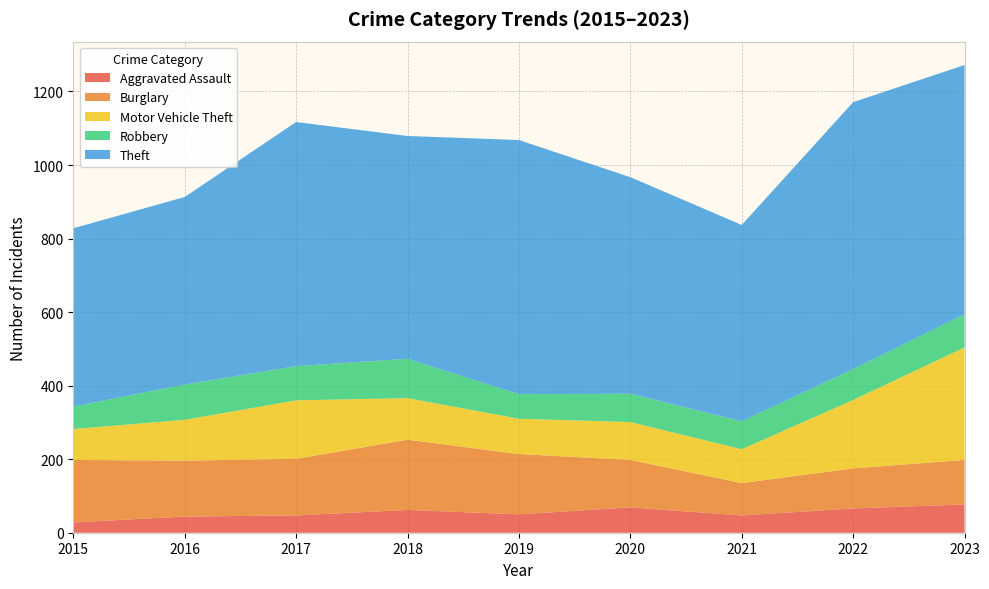

Reading right to left, what are all the values shown in this chart?

Aggravated Assault: 77	66	47	69	50	62	47	44	28
Burglary: 121	109	88	129	164	191	154	152	170
Motor Vehicle Theft: 306	186	92	103	96	113	159	111	84
Robbery: 90	84	76	77	67	107	93	96	61
Theft: 678	726	534	589	691	606	664	510	485